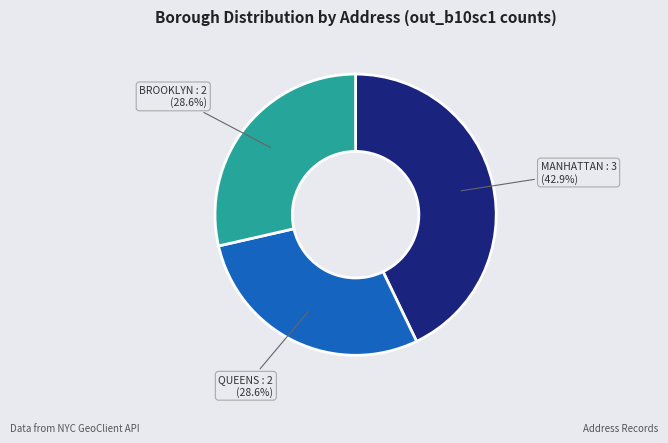

To the nearest percent, what is the average slice percentage?

33%